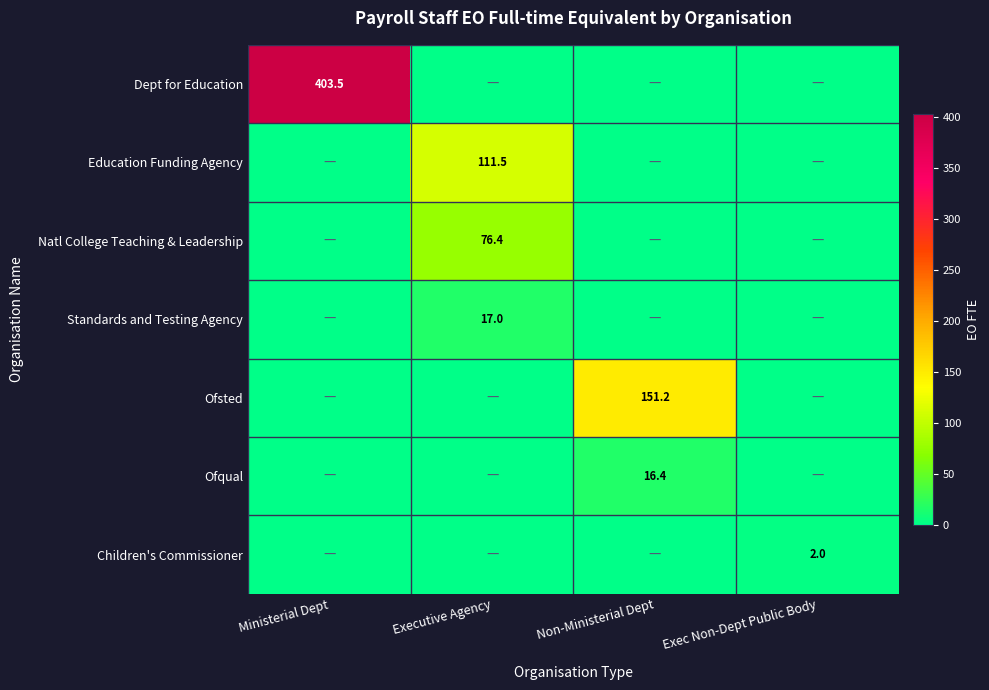

Which has a higher value, Non-Ministerial Dept or Executive Agency?

Non-Ministerial Dept